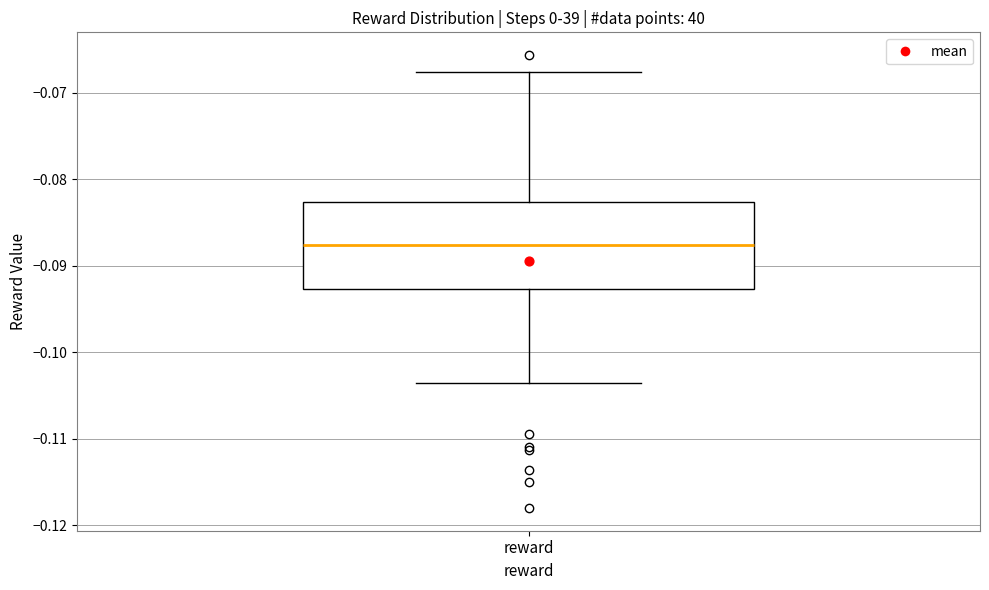

Read this box plot against the y-axis: the position of the median line, the range covered by the box, and the ends of both whiskers. The values are not printed on the chart, so give them approximately, as read against the axis.

median -0.088, box -0.093 to -0.083, whiskers -0.104 to -0.068